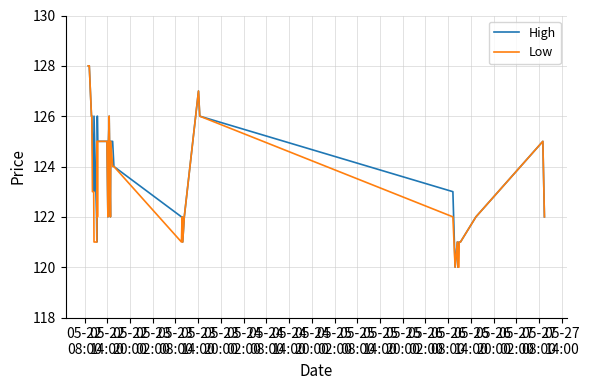

What is the maximum value shown in the chart?

128